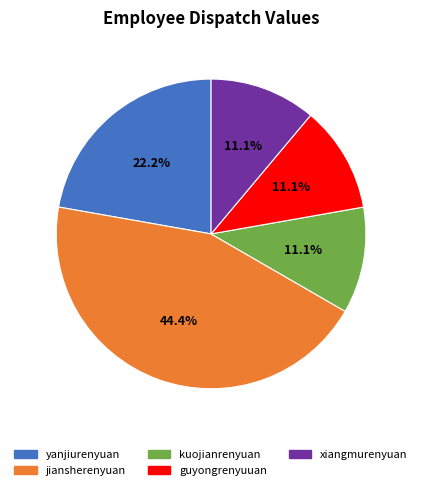

What is the largest slice in the pie chart?

jiansherenyuan